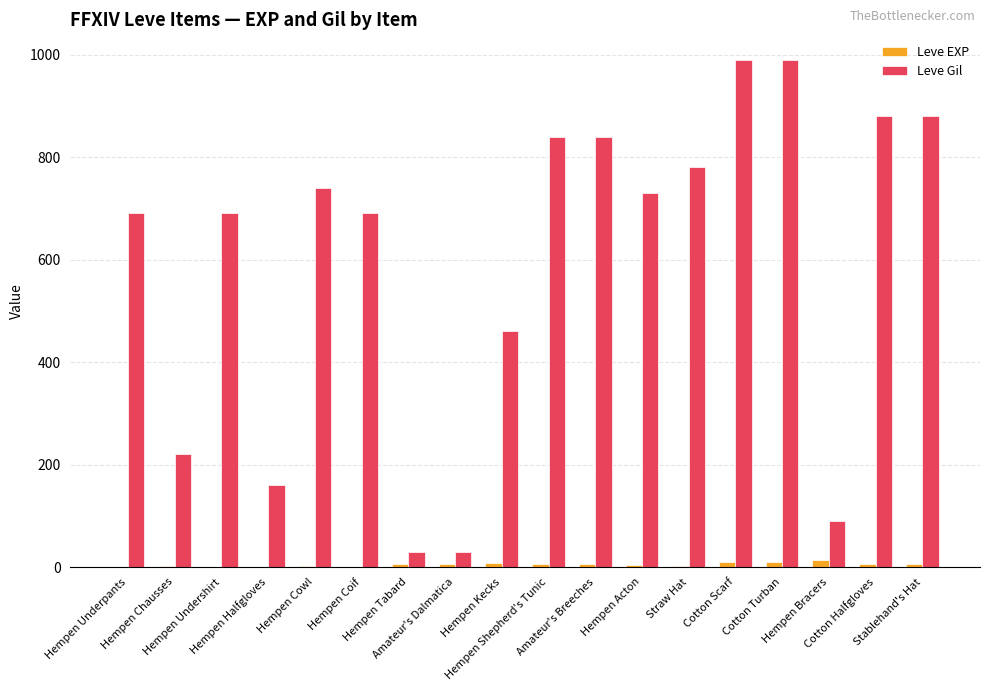

Are the bars horizontal?

No